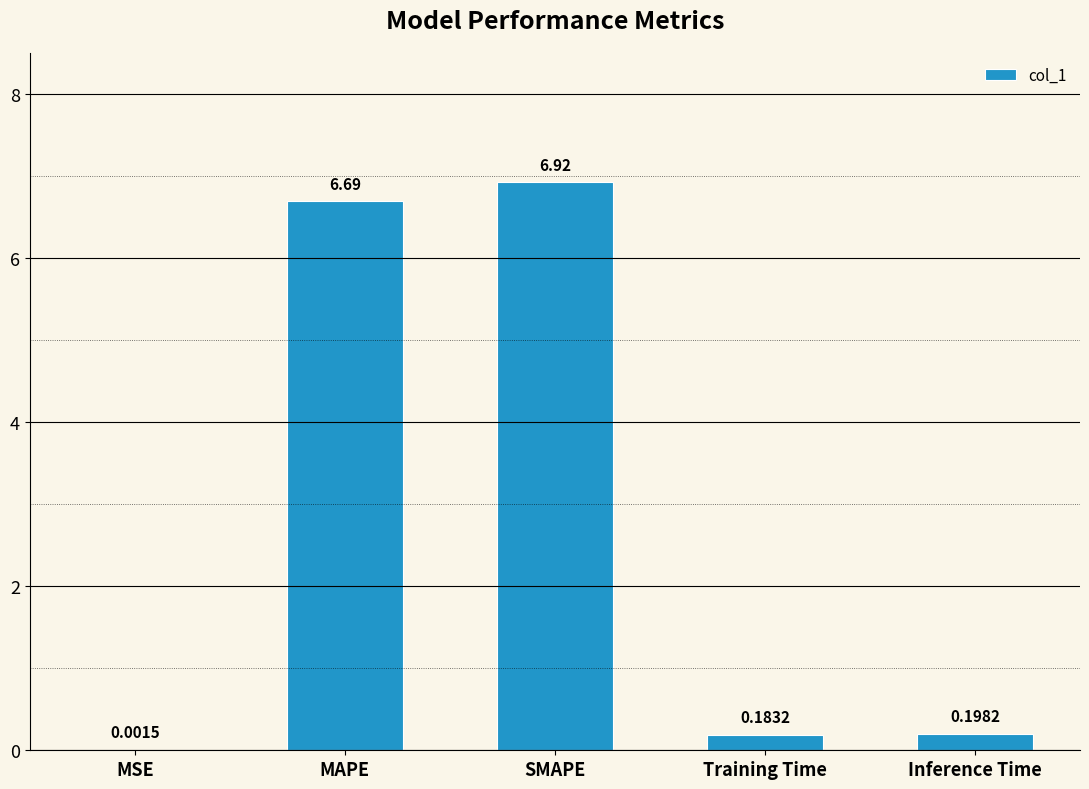

What is the sum of all values?

14.0